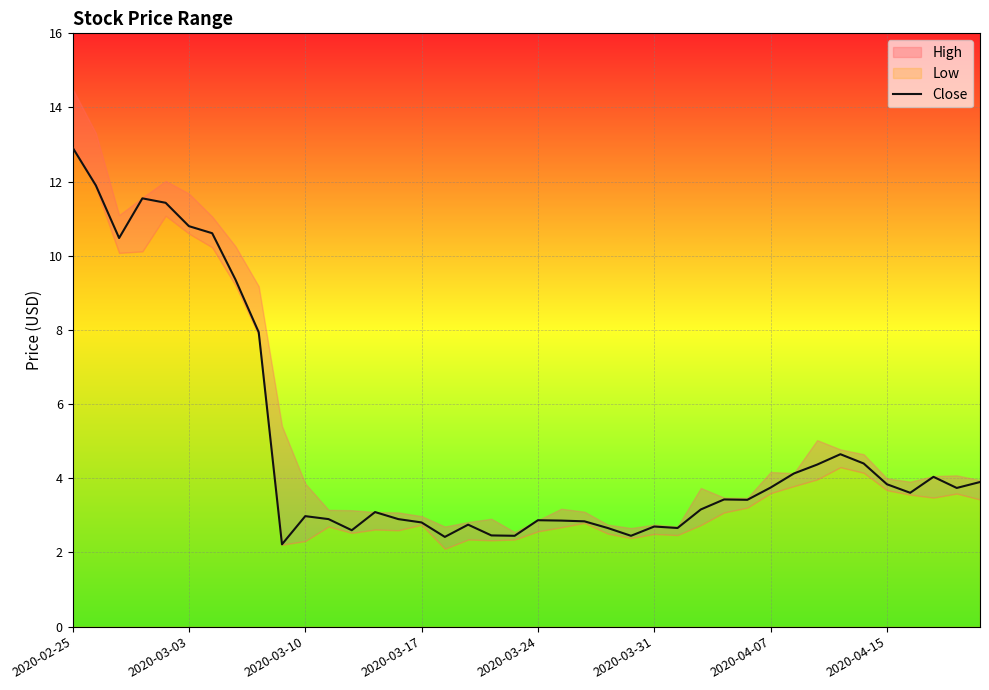

The value at 39 is 6.0. True or false?

False